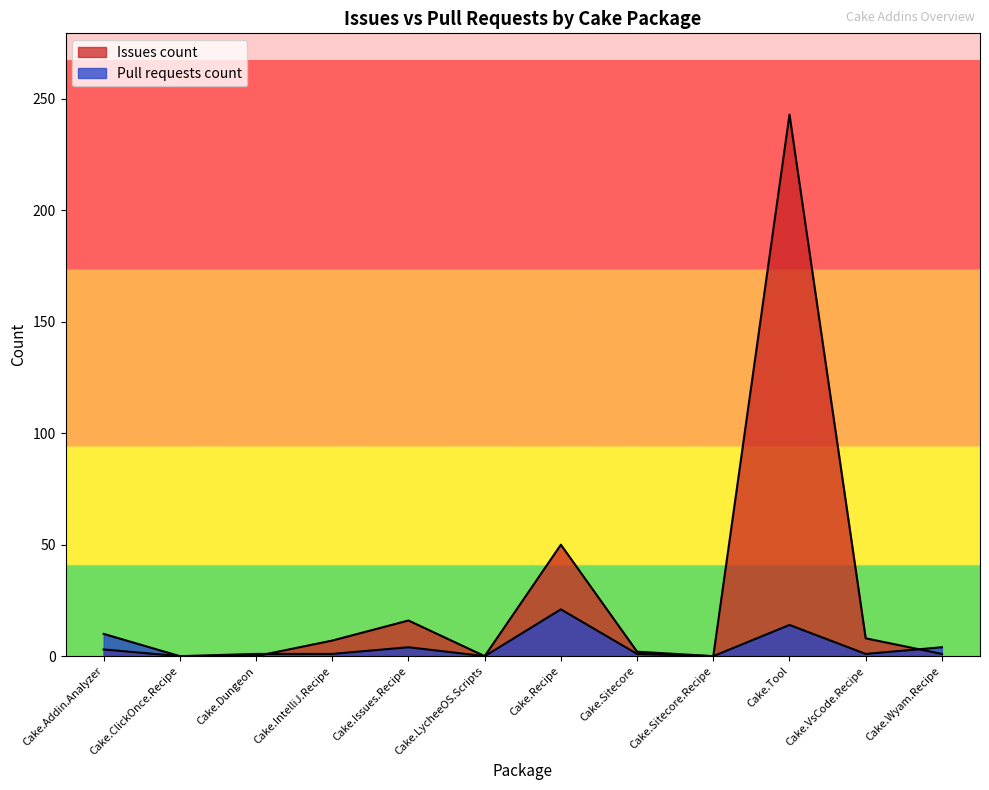

After their last crossing, which series has the higher values: Pull requests count or Issues count?

Pull requests count